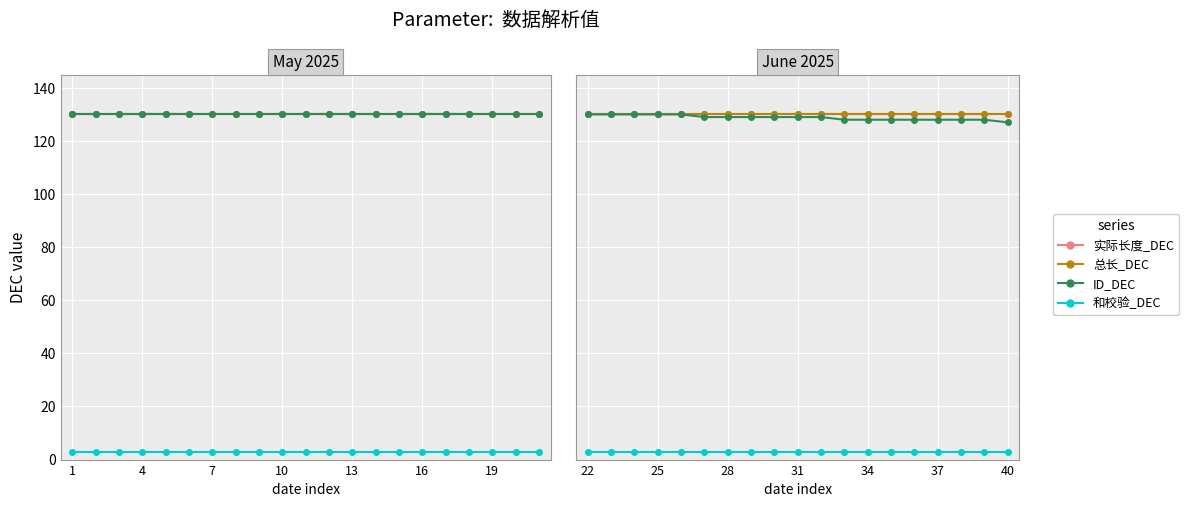

Rank the series at 28 from lowest to highest value.

和校验_DEC, ID_DEC, 实际长度_DEC, 总长_DEC